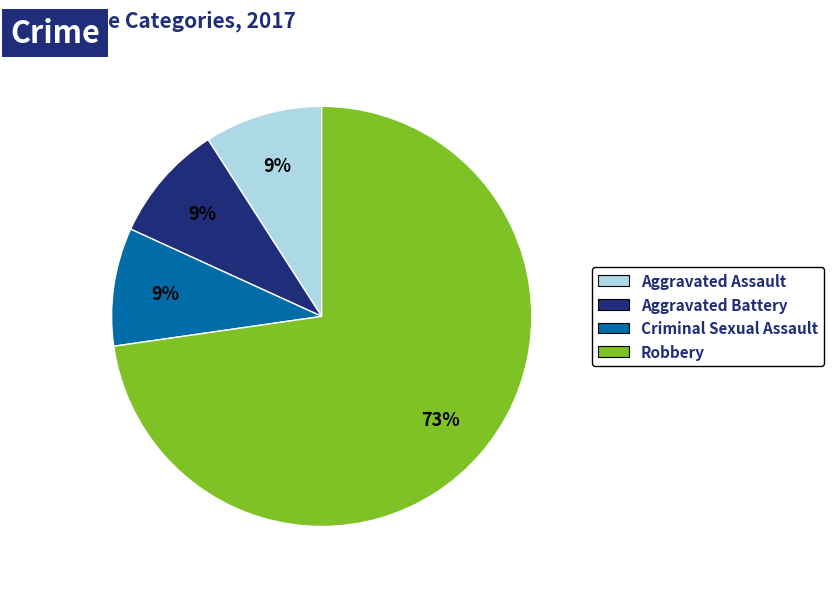

The Aggravated Assault slice represents 9% of the pie. True or false?

True